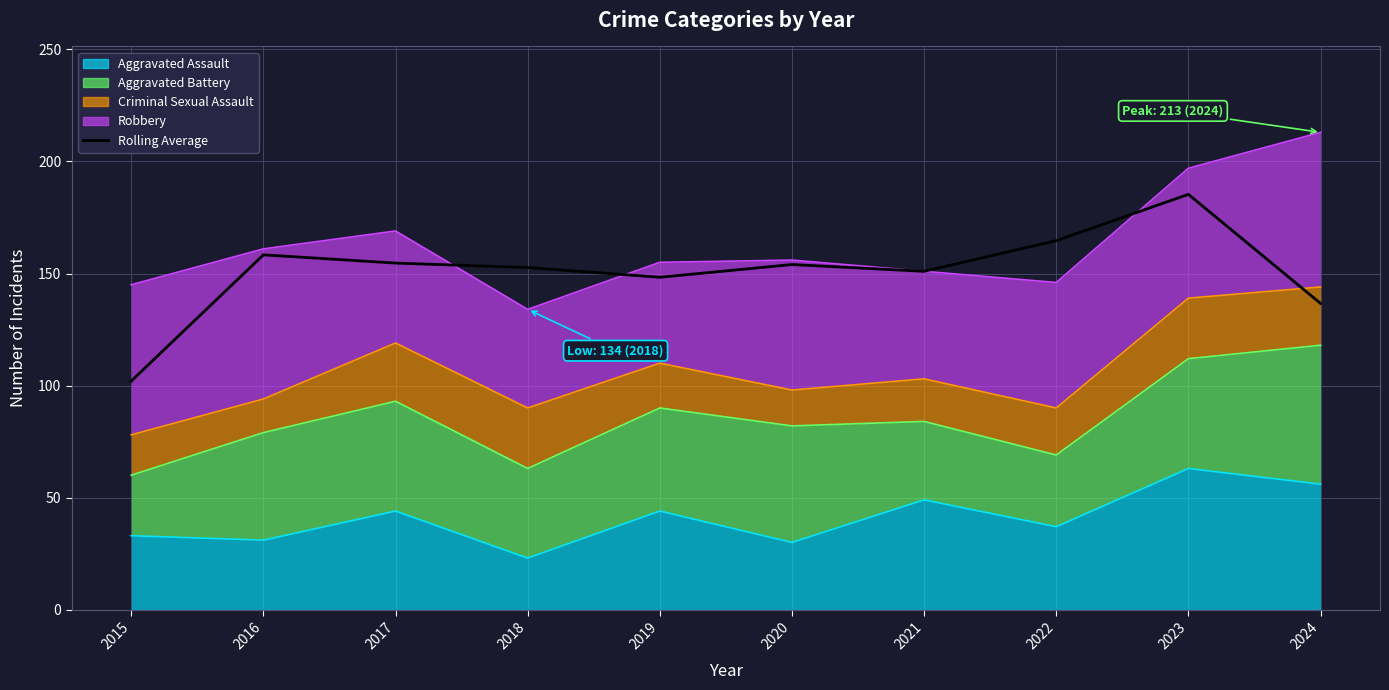

True or false: the data shows 153.3 at 2015.

False